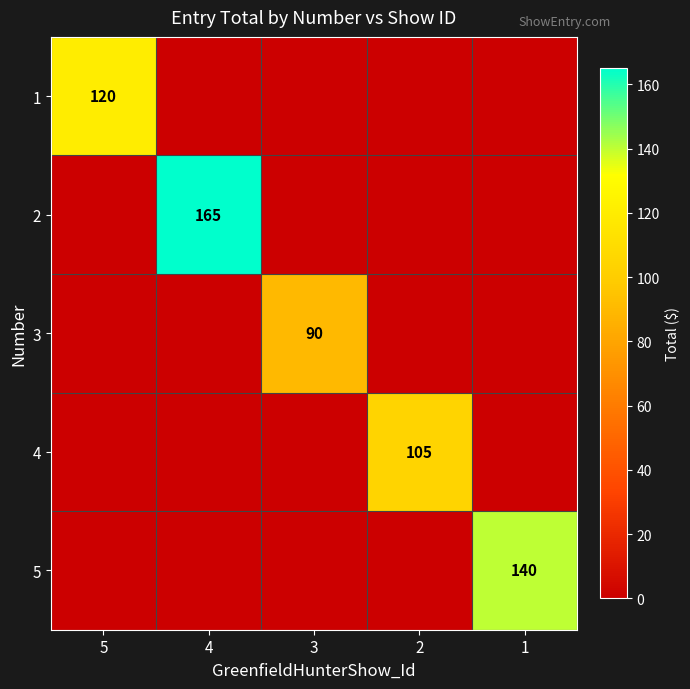

Which has a higher value, 1 or 2?

1